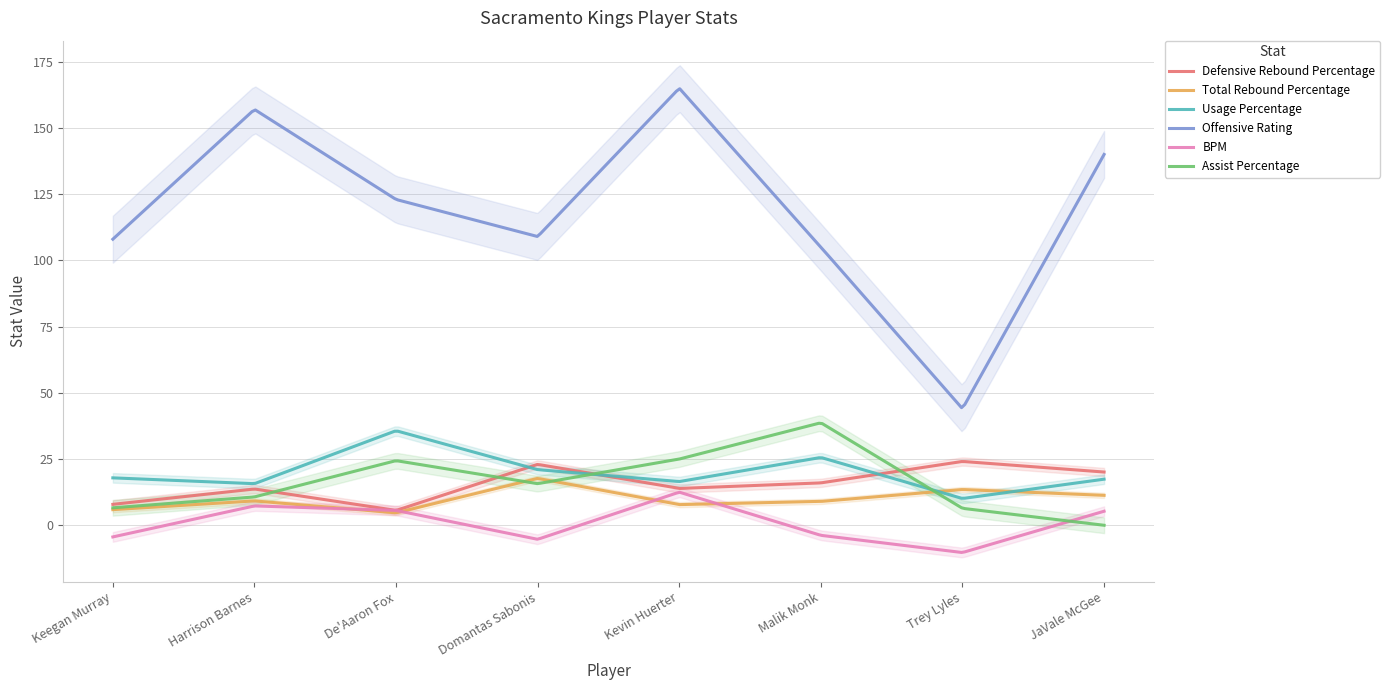

What is the difference between the highest and lowest values at Keegan Murray?

112.4